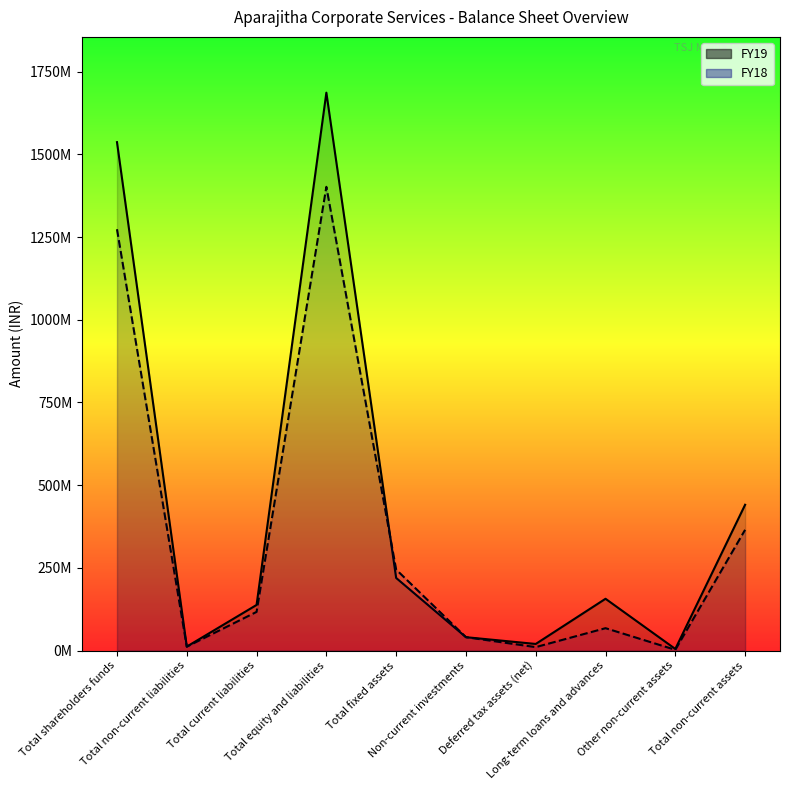

What is the approximate value of FY19 at Non-current investments?

40291000